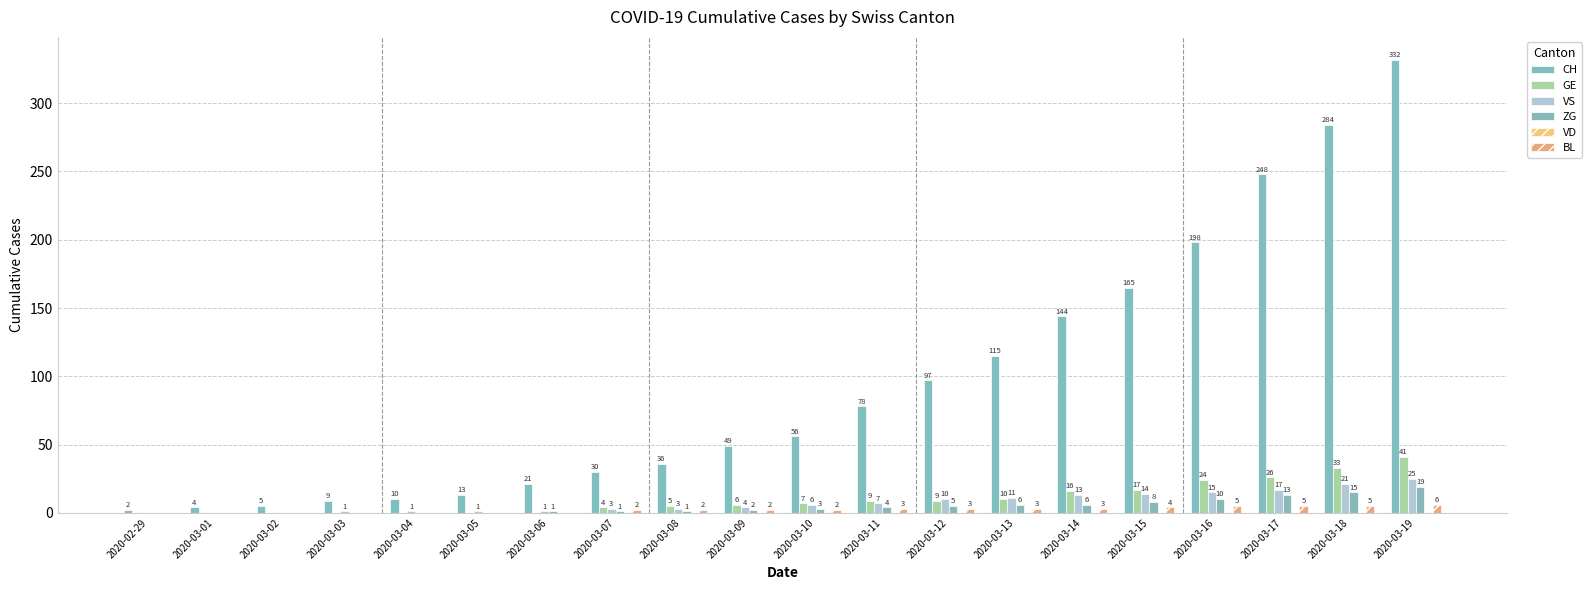

Are the bars grouped side by side (vs. stacked)?

Yes